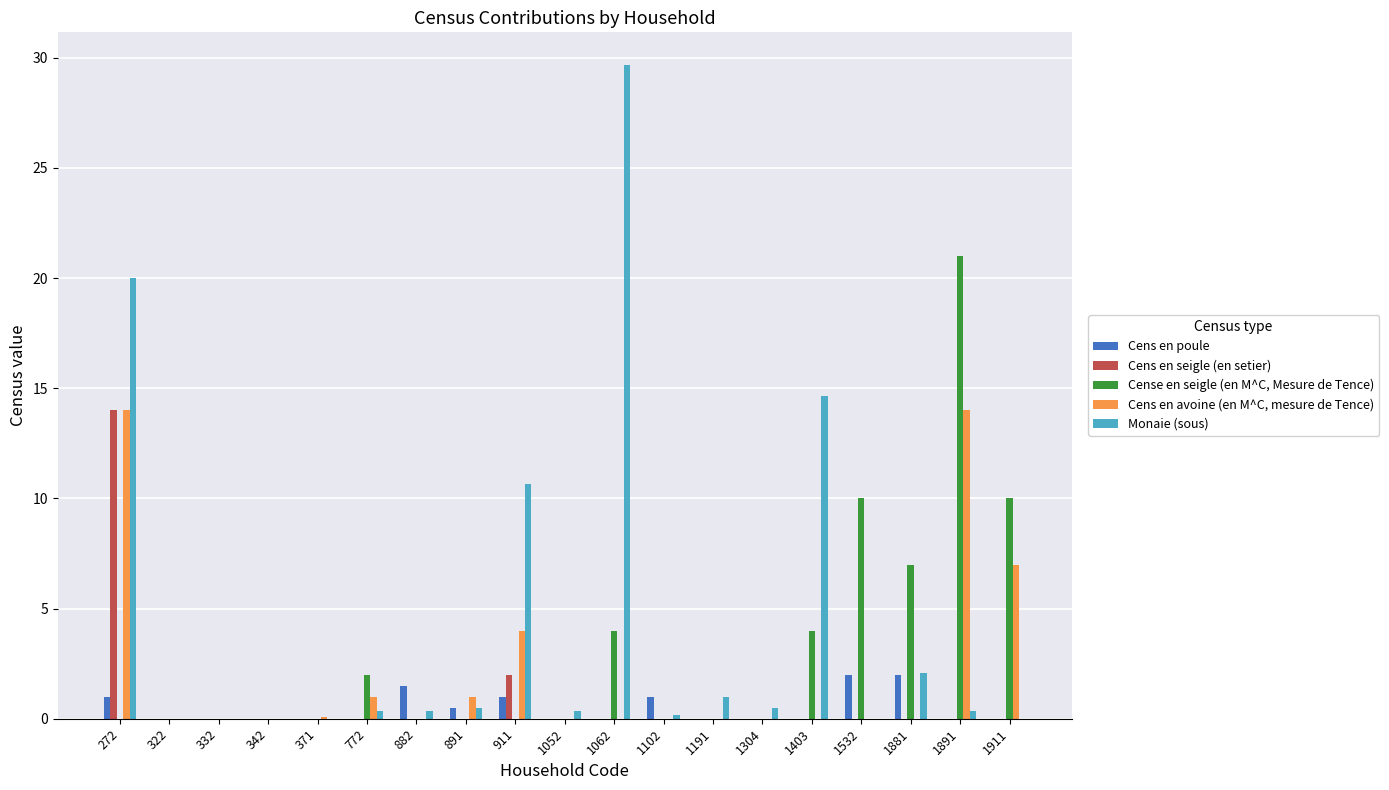

Which series has the largest total across all categories?

Monaie (sous)